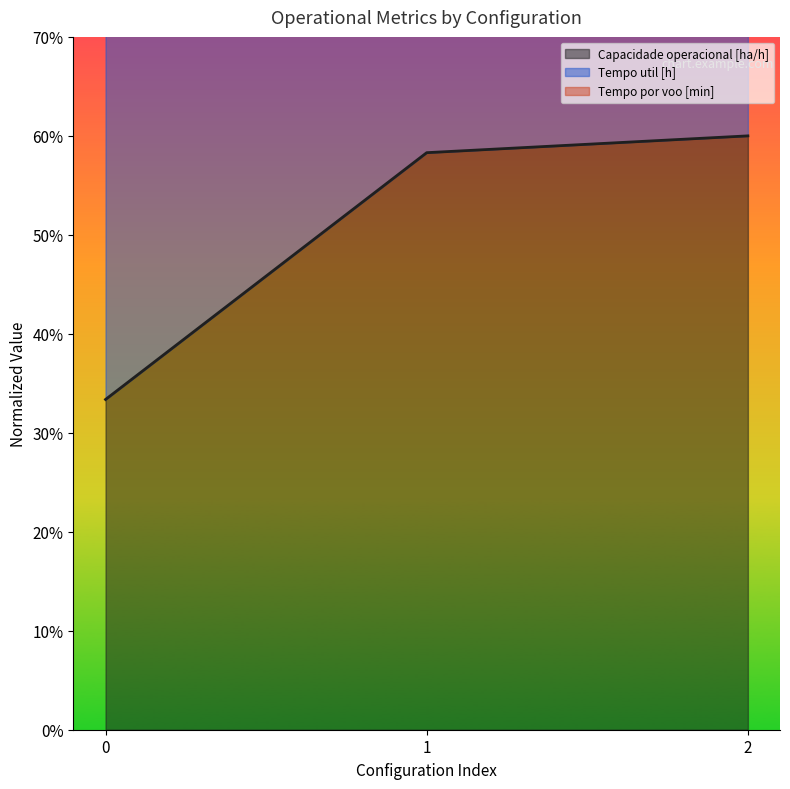

The Capacidade operacional [ha/h] series shows 59.0 at 0. True or false?

False